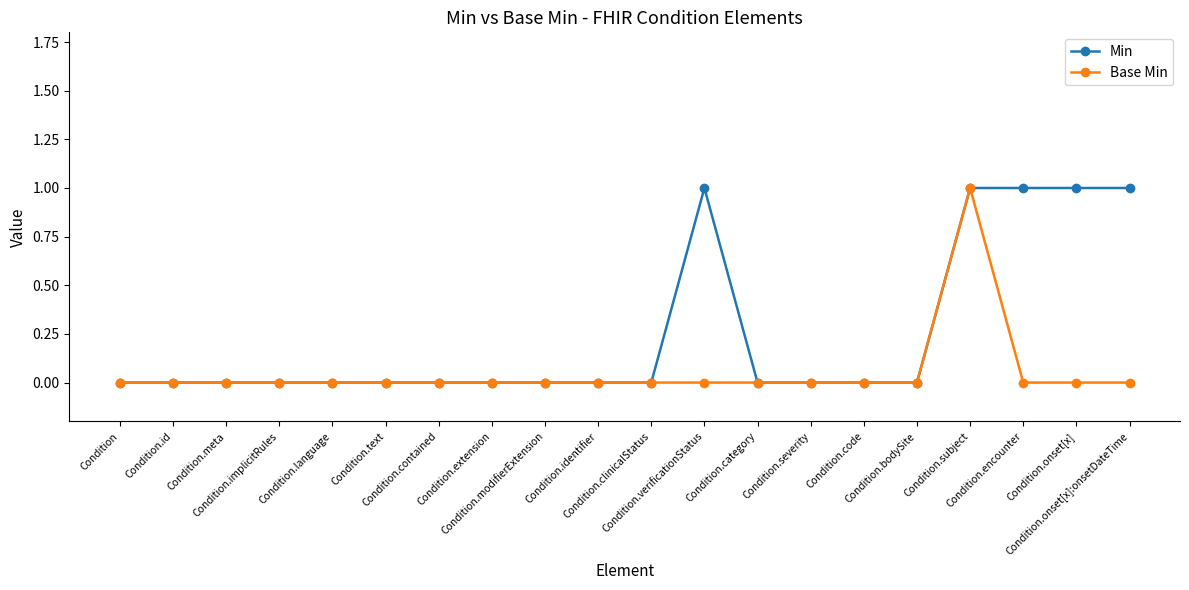

Rank the series by their average value, from lowest to highest.

Base Min, Min